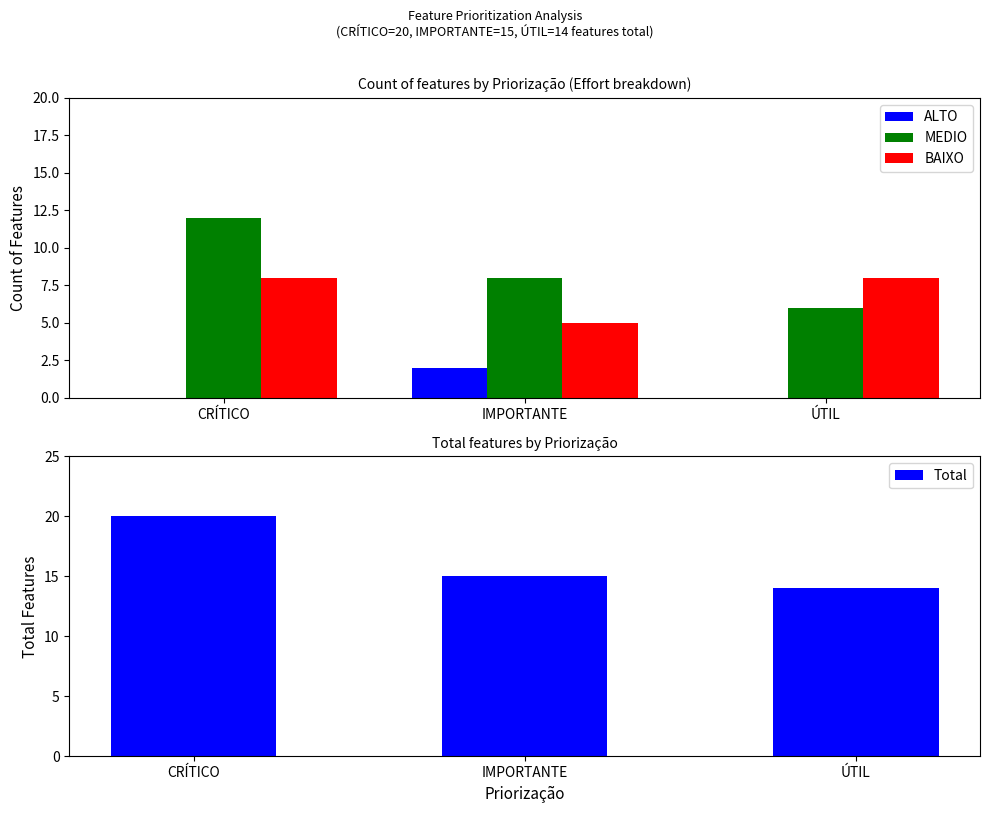

Between IMPORTANTE and CRÍTICO, which is larger?

IMPORTANTE